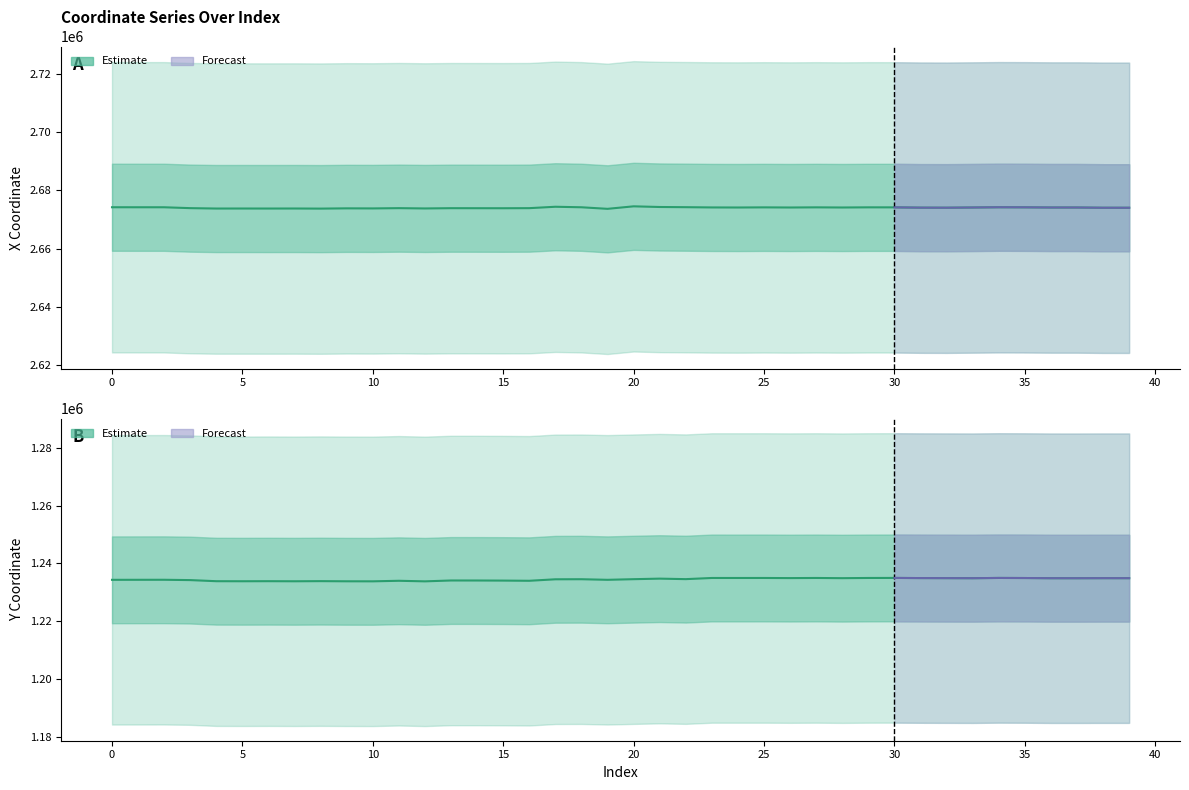

How many series are shown in this chart?

2